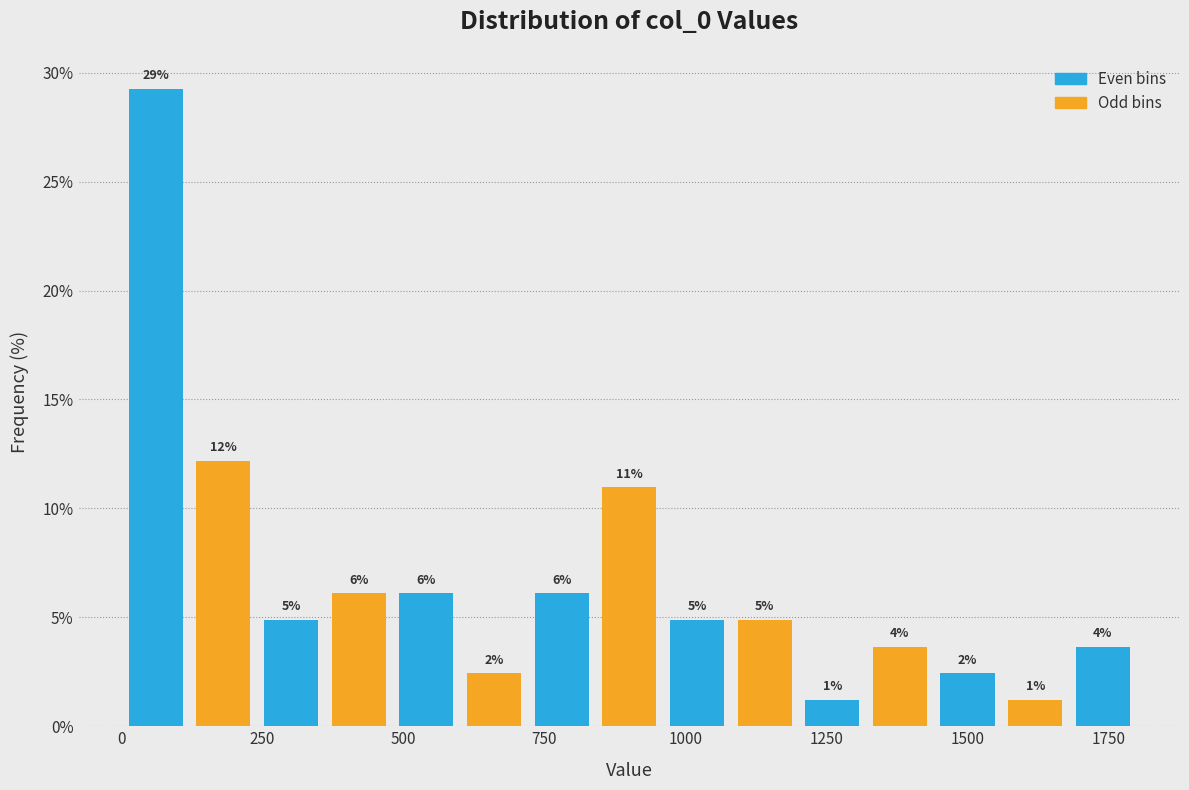

Around what value on the x-axis is the tallest bar? Give the approximate position of its centre, as read against the axis.

50